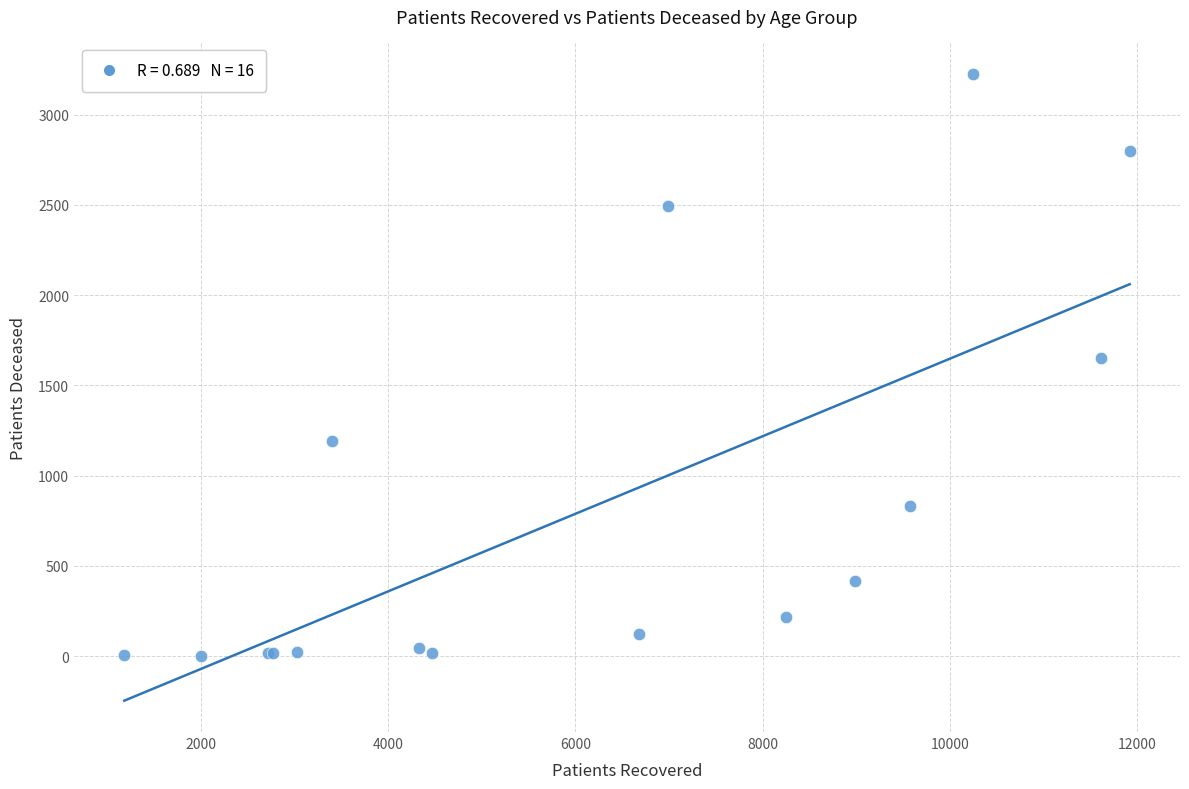

What Y value in the scatter plot is closest to 1614?

1653